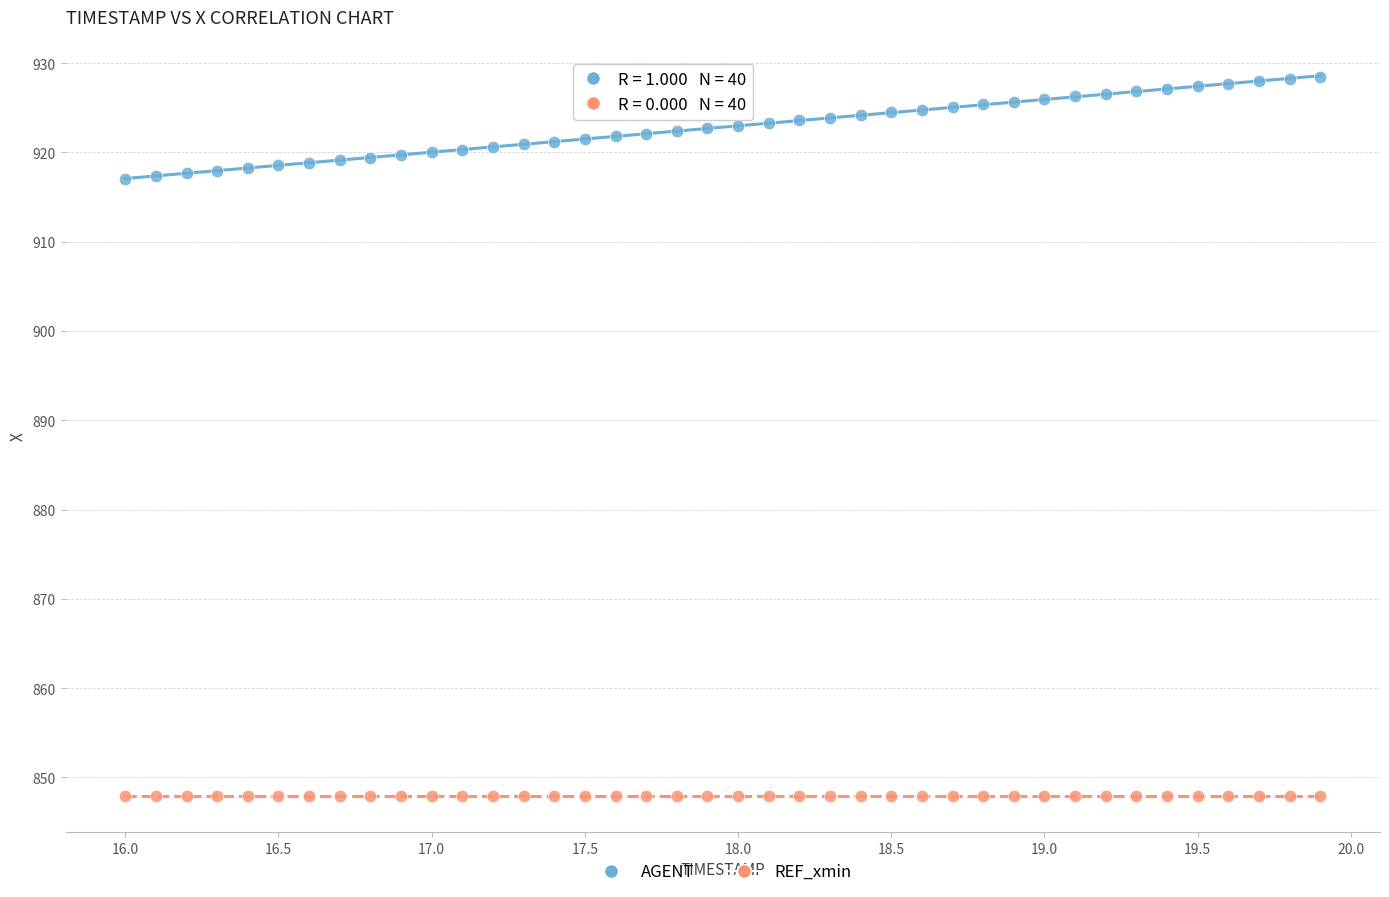

Which series reaches the minimum Y coordinate?

REF_xmin